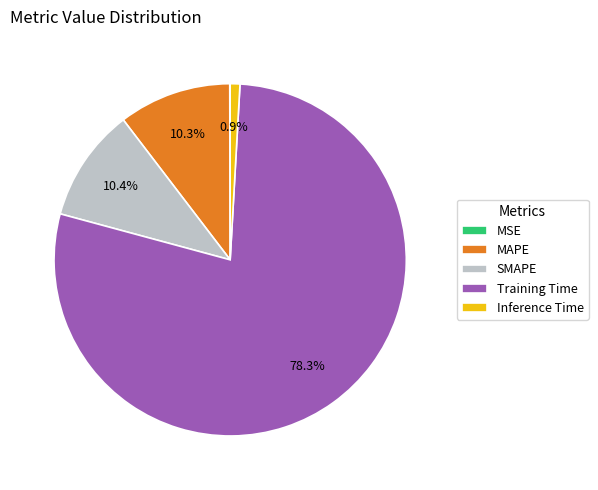

What percentage is NOT represented by MAPE?

89.7%